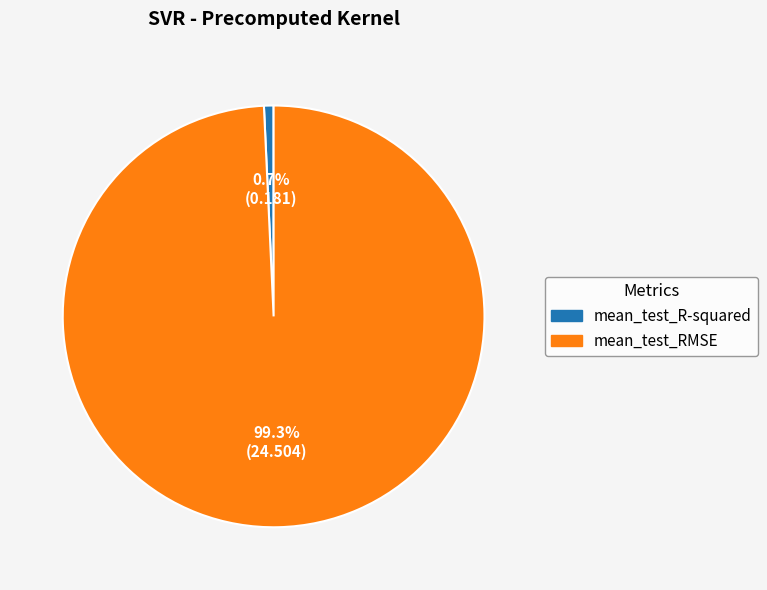

Which slice is the smallest?

mean_test_R-squared